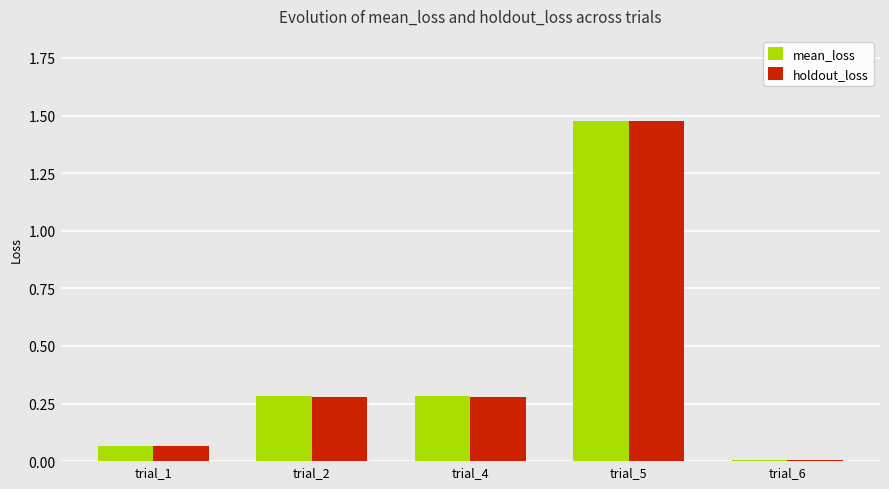

How many series are shown in this chart?

2